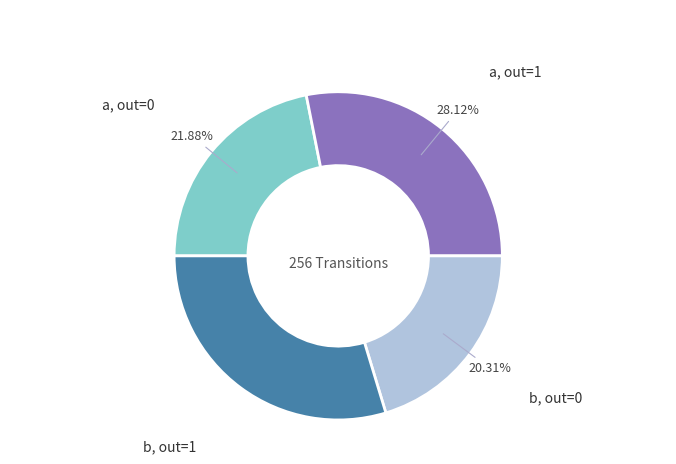

How many slices are in this pie chart?

4